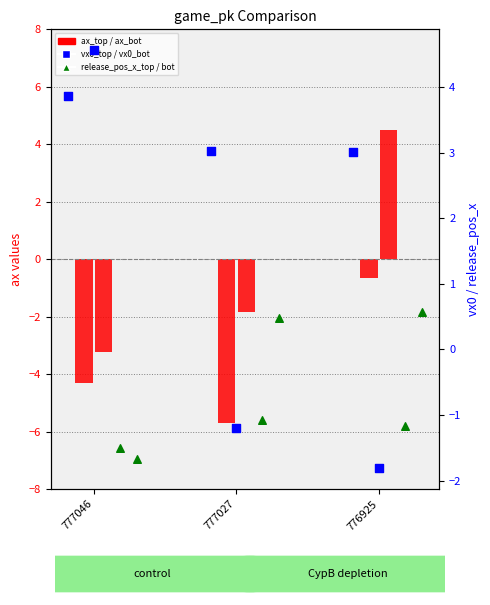

At how many categories does at least one series exceed 4?

2